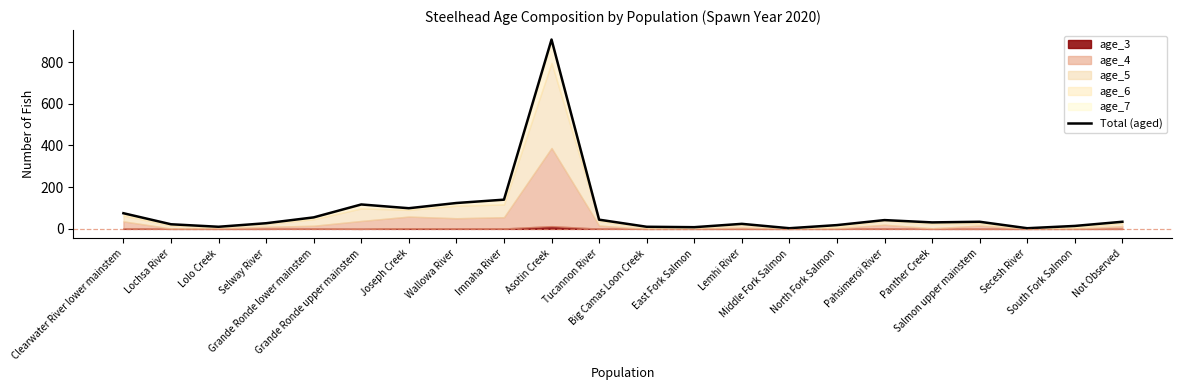

True or false: there are more than 0 points higher than both neighbors.

True